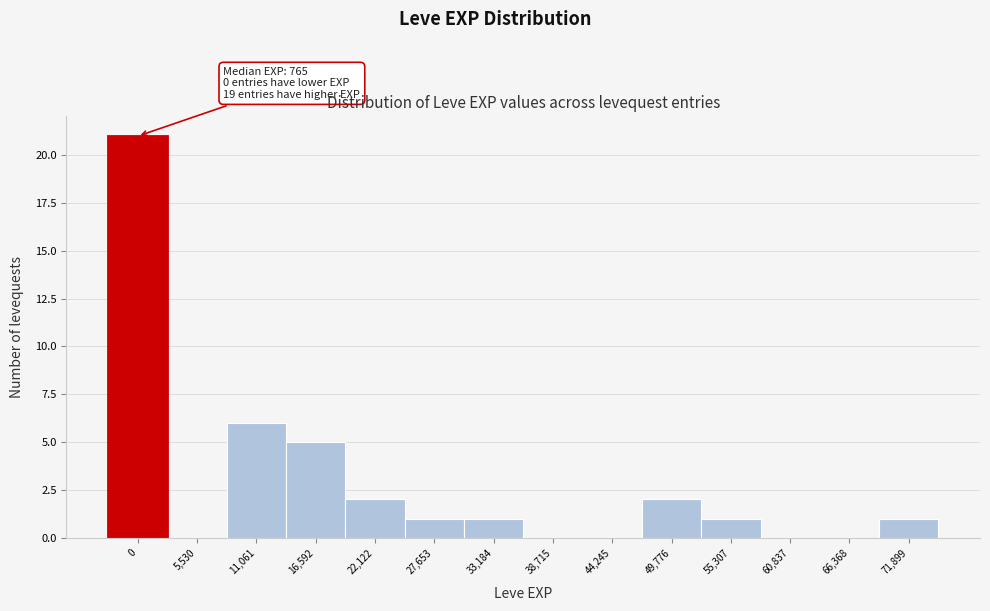

Reading left to right, transcribe all the data shown in this chart.

0=21	5,530=0	11,061=6	16,592=5	22,122=2	27,653=1	33,184=1	38,715=0	44,245=0	49,776=2	55,307=1	60,837=0	66,368=0	71,899=1